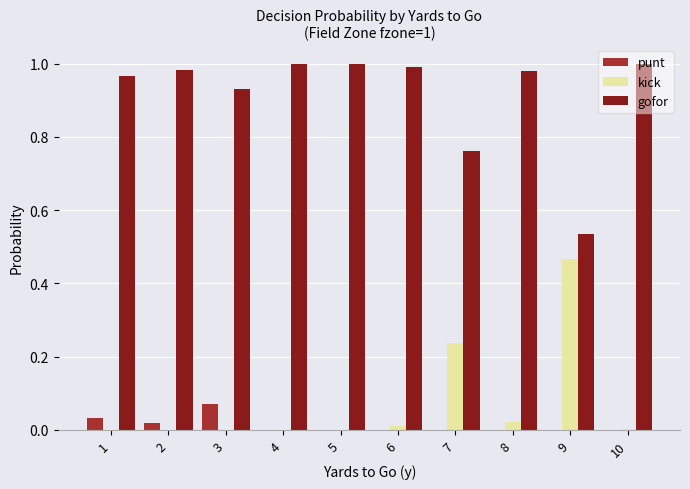

The value of kick at 8 is 0.0. True or false?

True